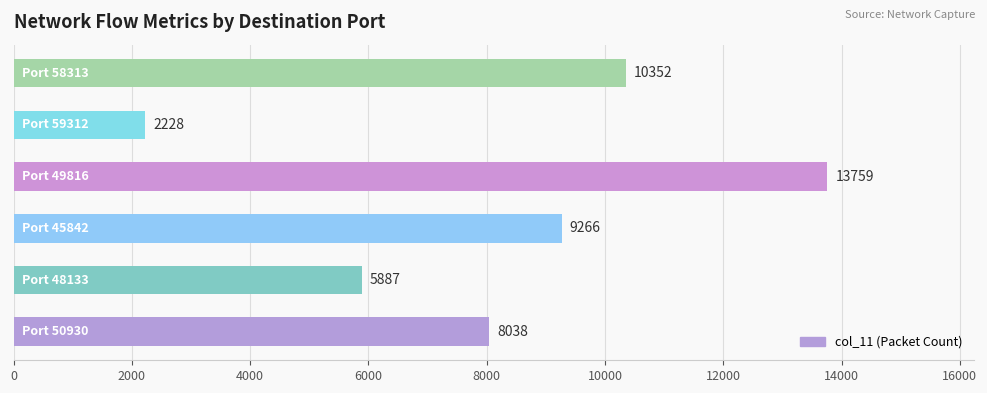

What is the maximum value shown in the chart?

13759